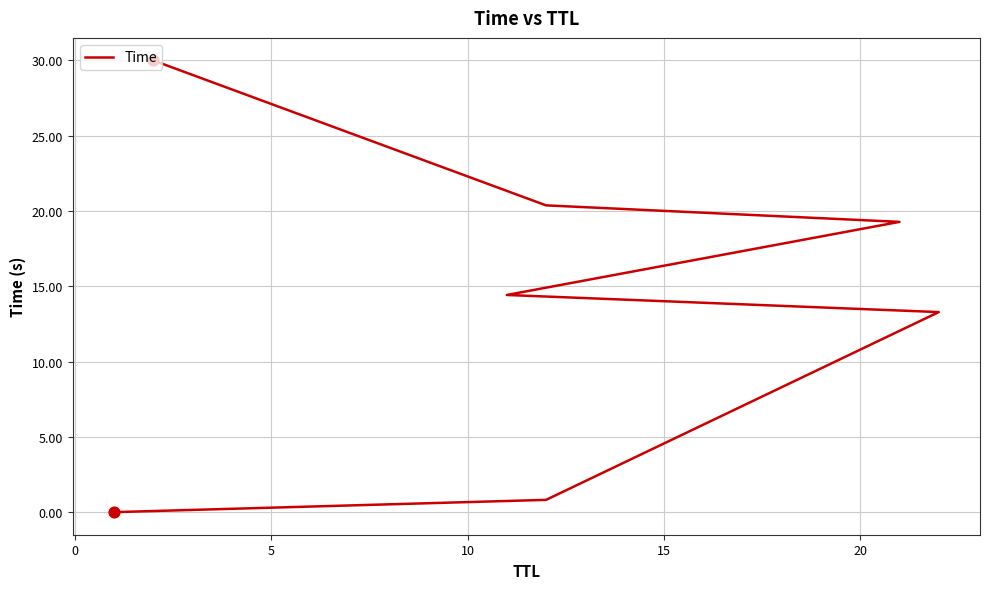

What is the ratio of the value at 15 to the value at 10?

1.3